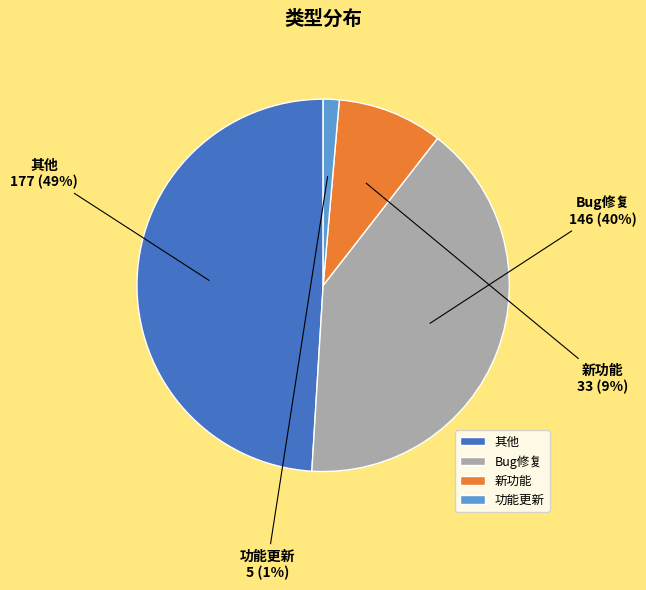

To the nearest percent, what is the difference between the 功能更新 and Bug修复 slice percentages?

39%